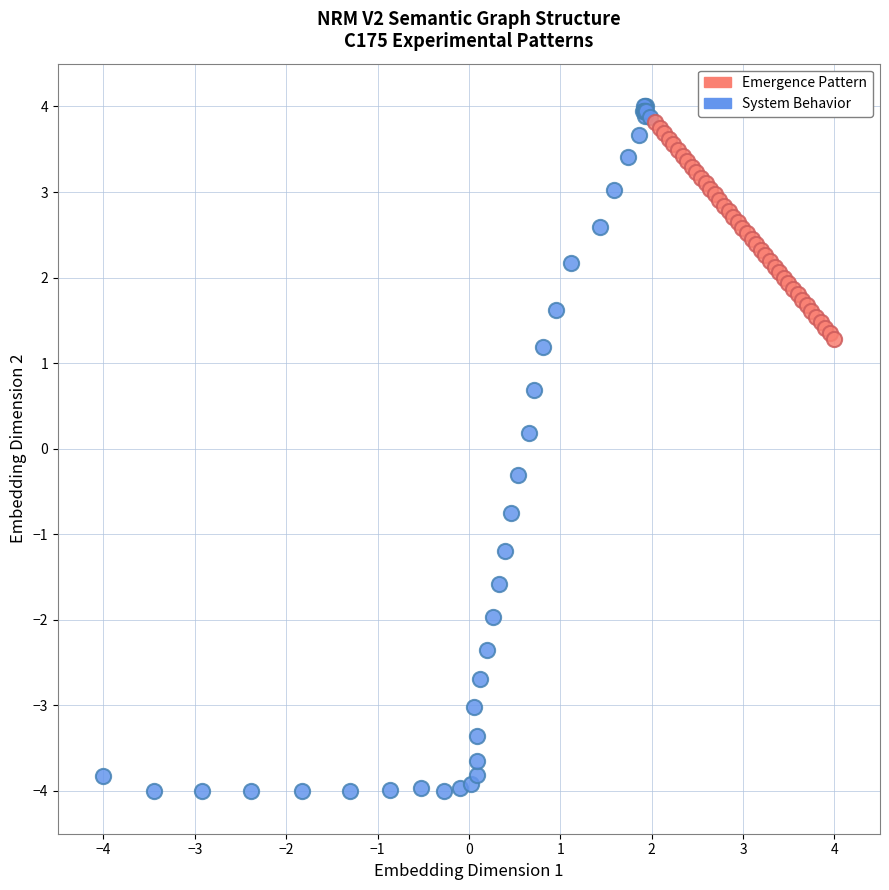

Which series reaches the minimum Y coordinate?

System Behavior